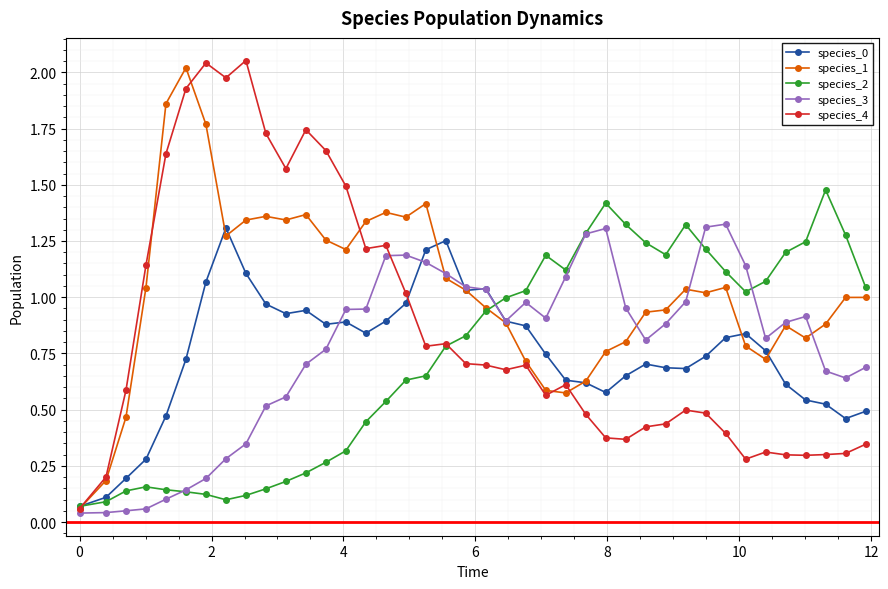

Which series has the largest total across all categories?

species_1